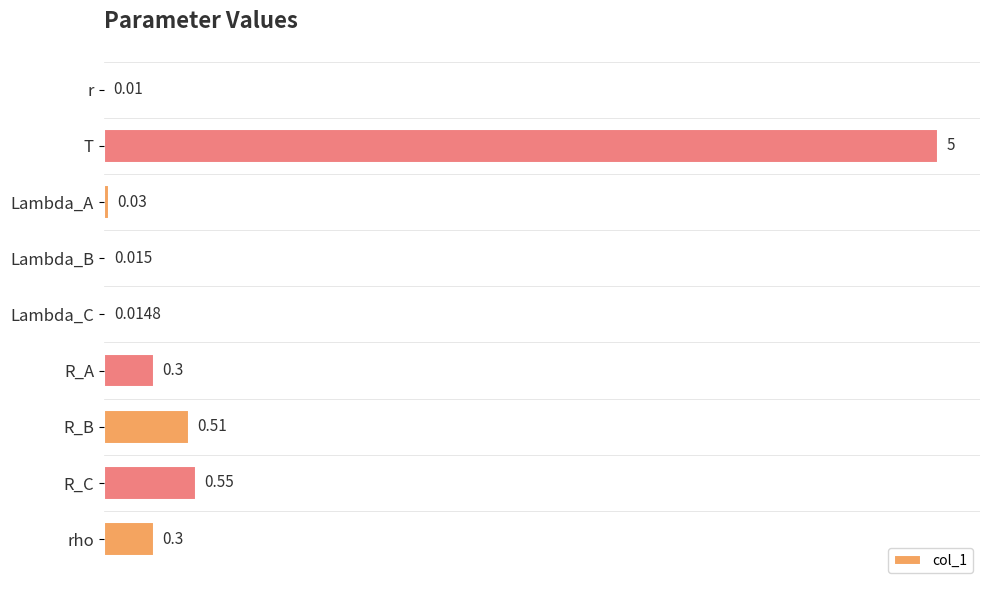

Which label corresponds to the largest value in the chart?

T